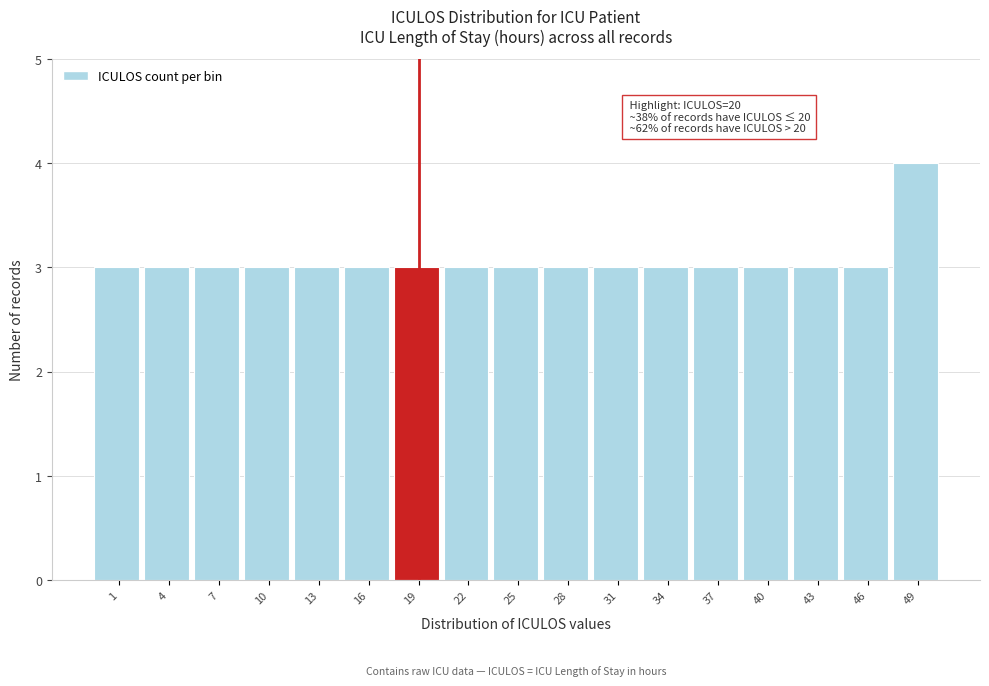

Reading right to left, transcribe all the data shown in this chart.

49=4	46=3	43=3	40=3	37=3	34=3	31=3	28=3	25=3	22=3	19=3	16=3	13=3	10=3	7=3	4=3	1=3